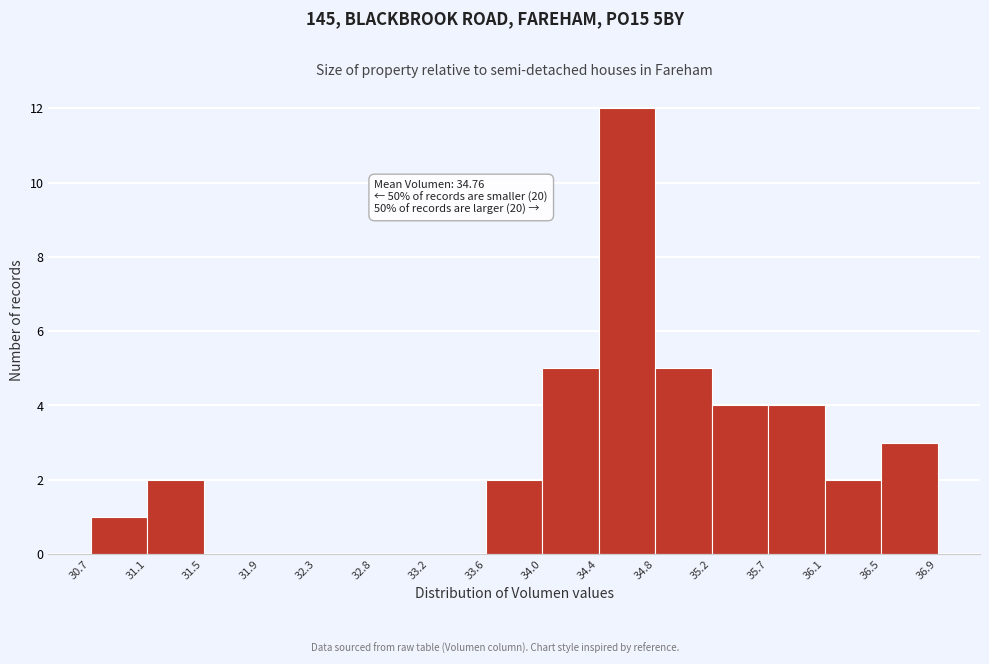

Which range on the x-axis has the tallest bar?

34.4 to 34.8